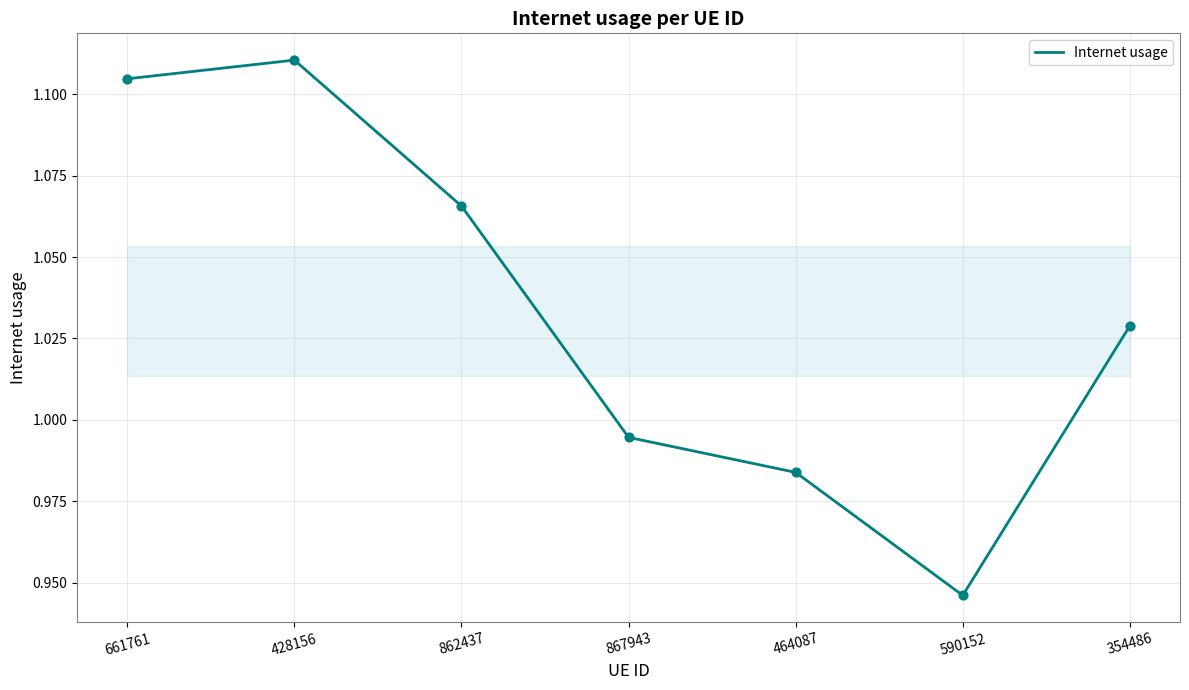

Which has a higher value, 428156 or 867943?

428156